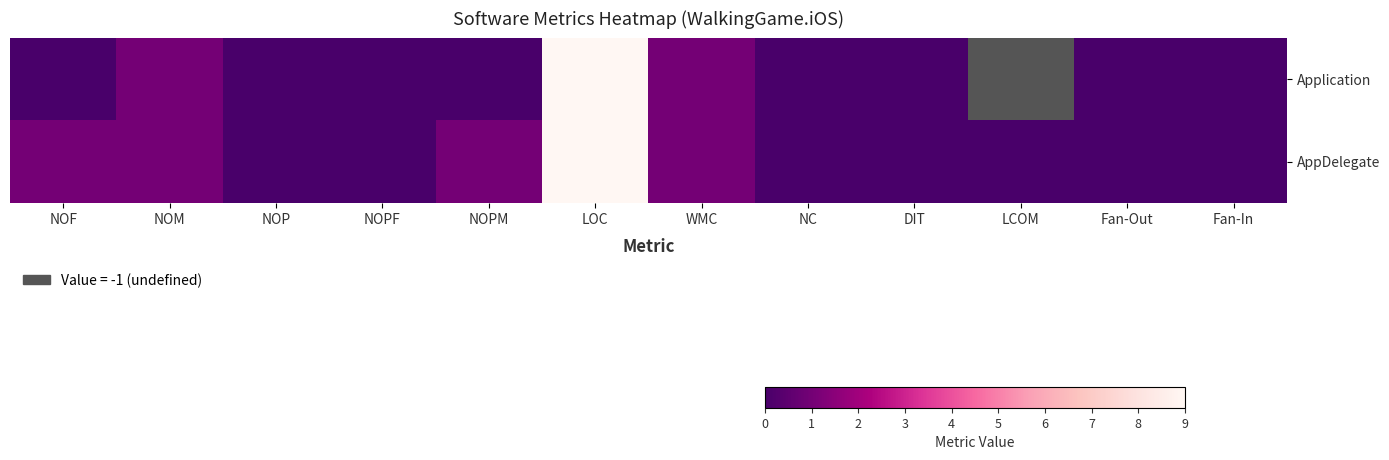

At which category is the sum across all series the highest?

LOC